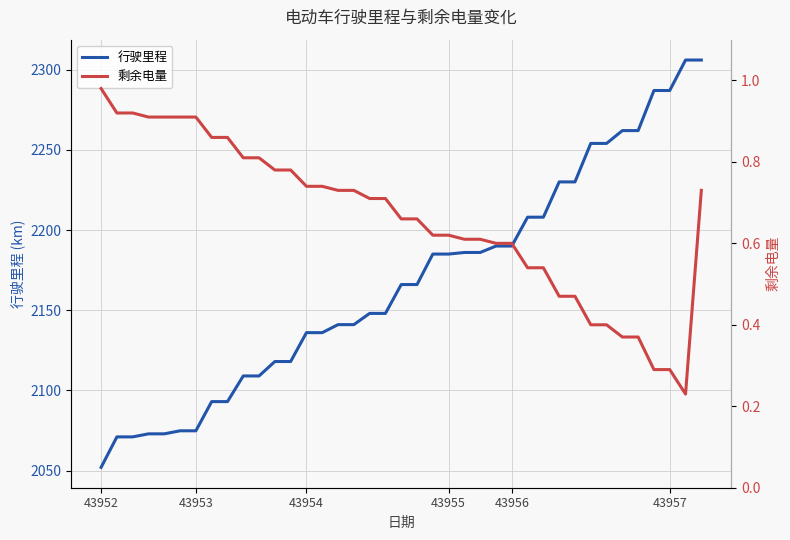

True or false: 行驶里程 and 剩余电量 cross at least once.

False